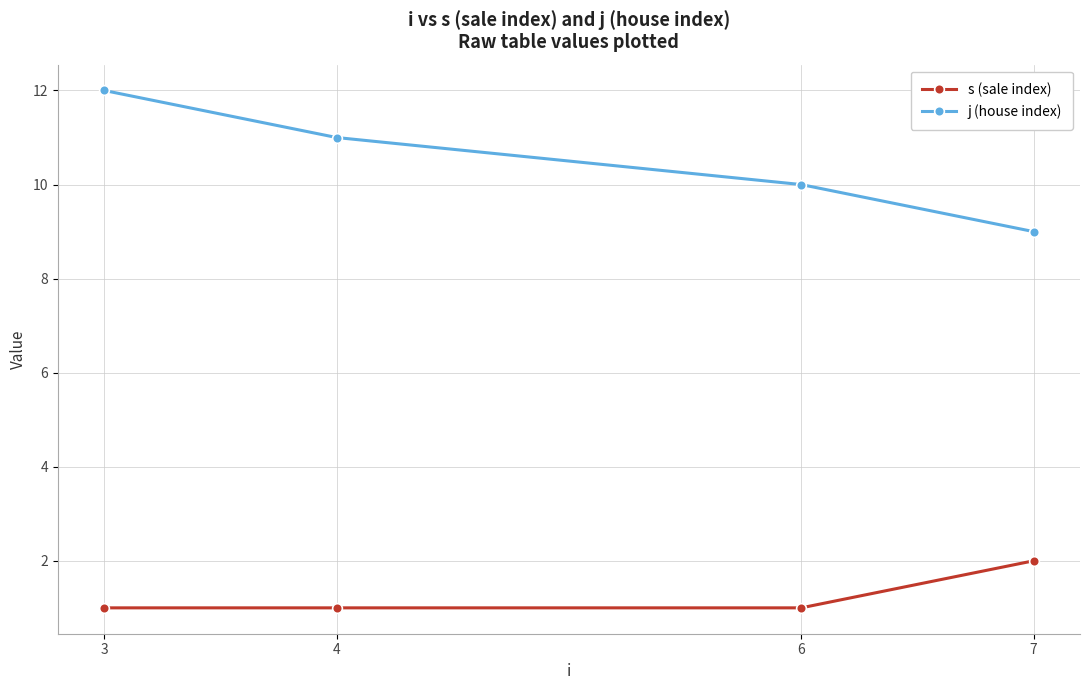

The value of j (house index) at 7 is 9. True or false?

True